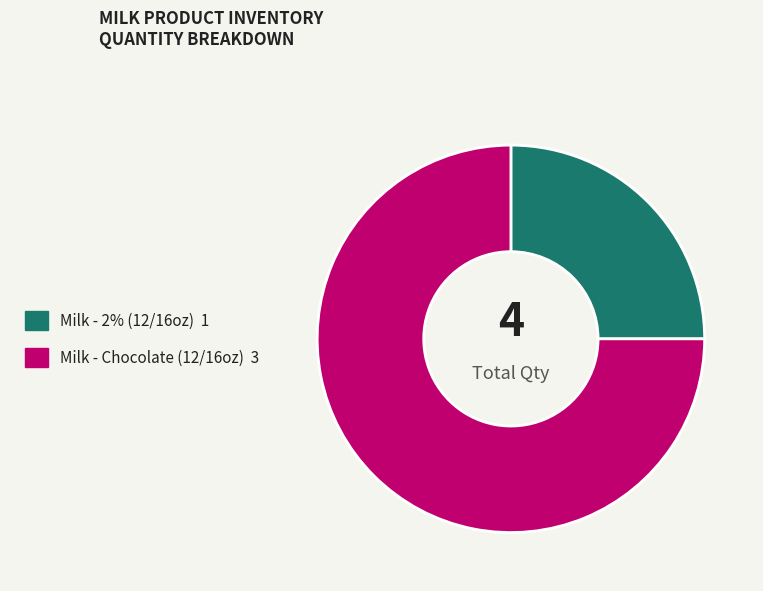

Does any single category account for the majority?

Yes